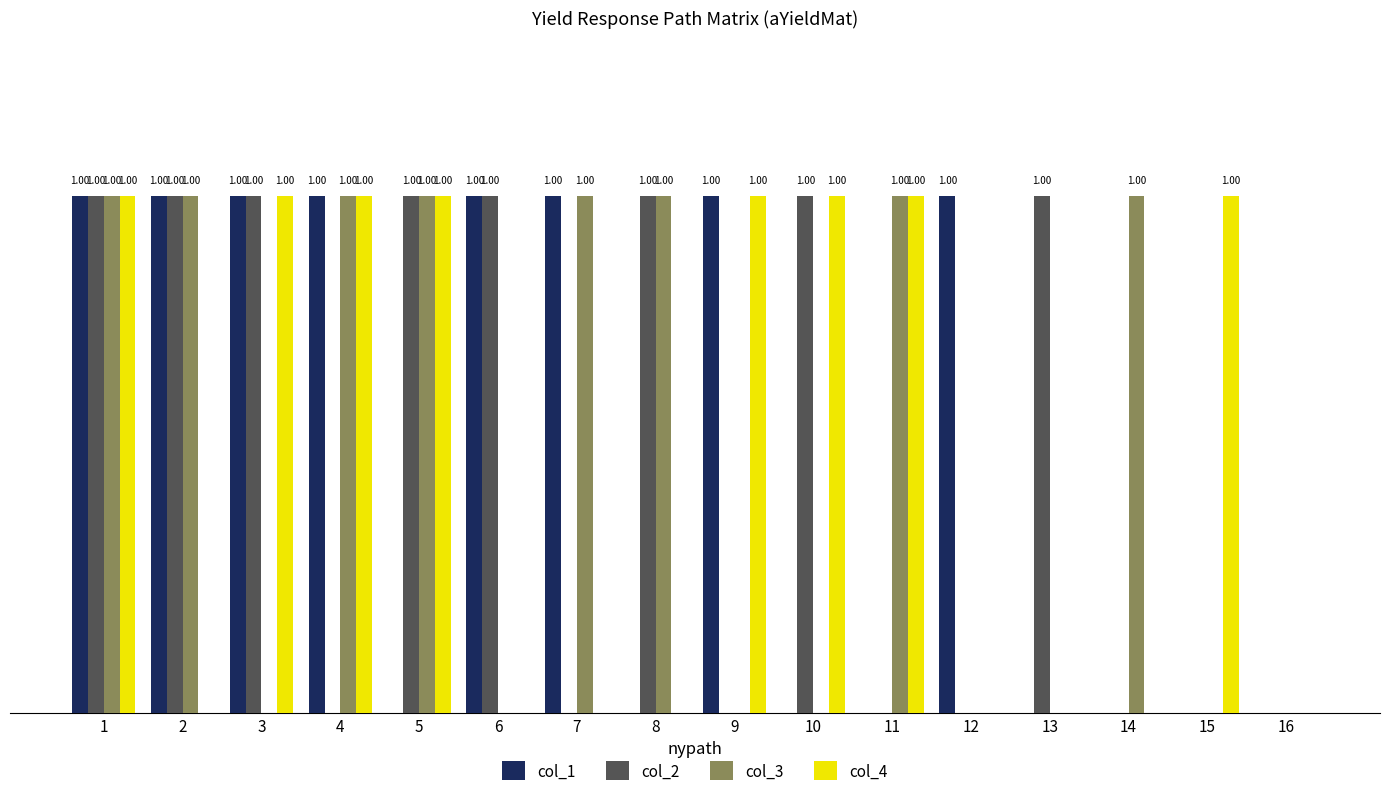

Is the value of col_4 at 15 greater than the value of col_3 at 12?

Yes